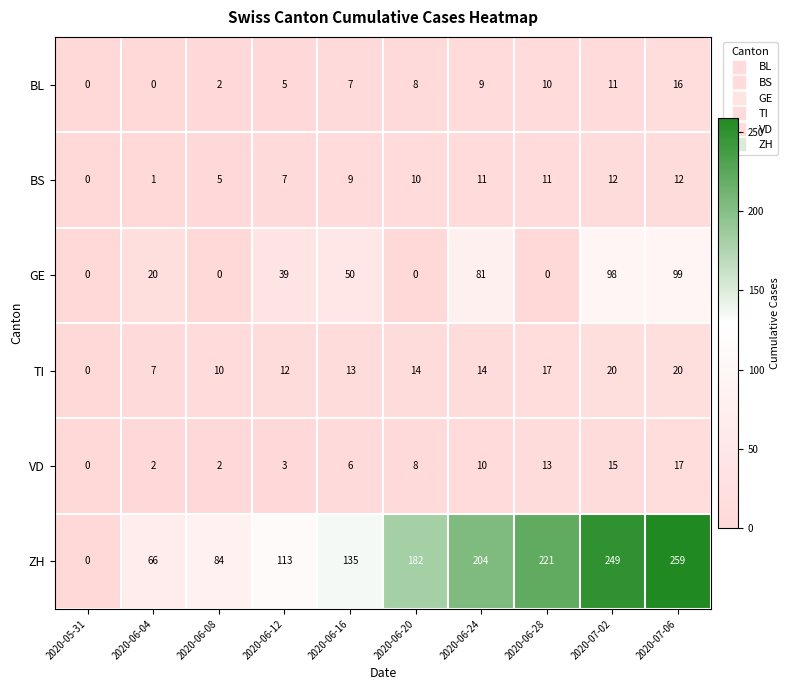

True or false: ZH has a value of 66 at 2020-06-04.

True